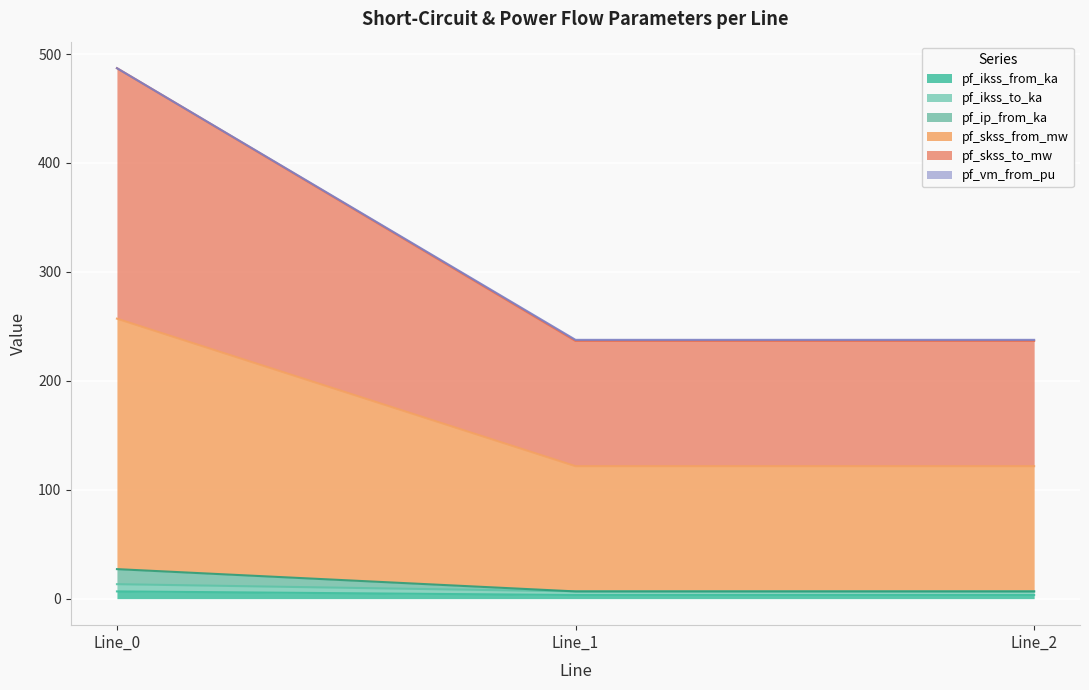

Which series has the largest total across all categories?

pf_skss_to_mw